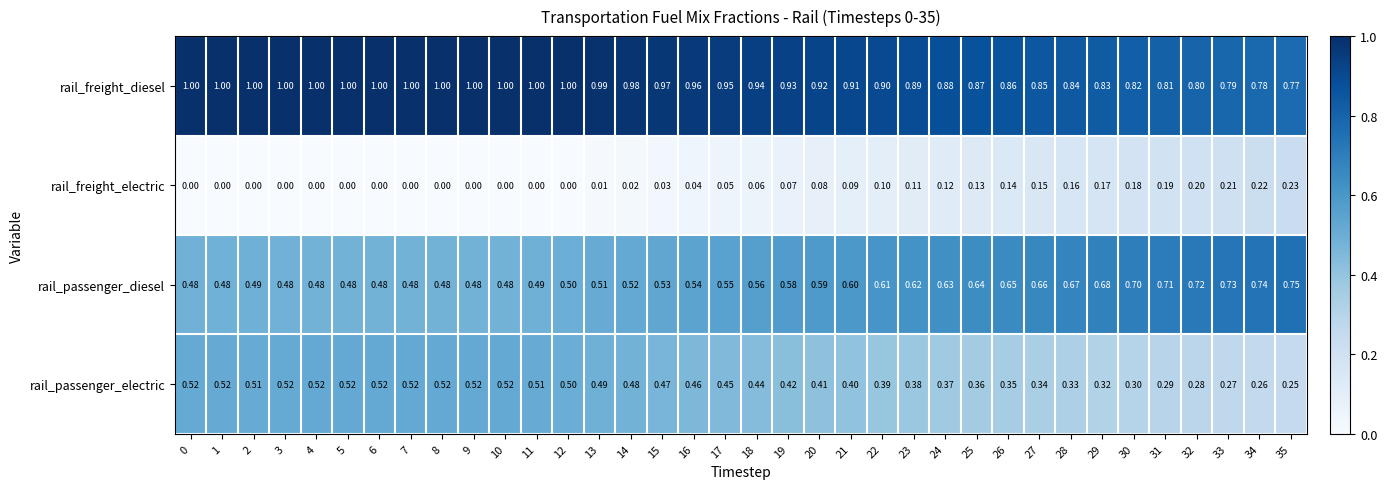

Is the value of rail_passenger_diesel at 8 greater than the value of rail_freight_diesel at 13?

No